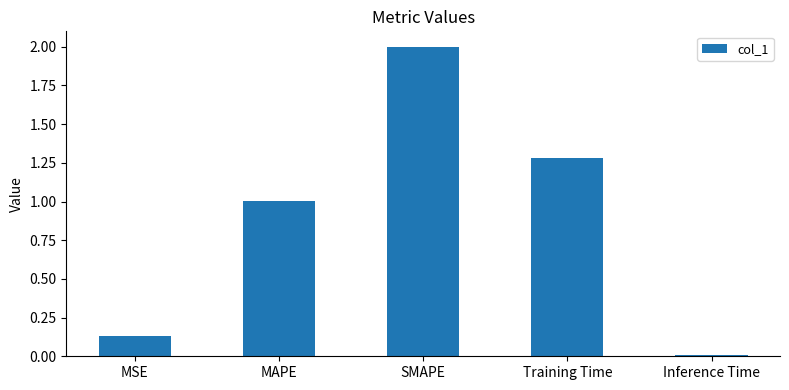

True or false: the data shows 1.0 at MAPE.

True